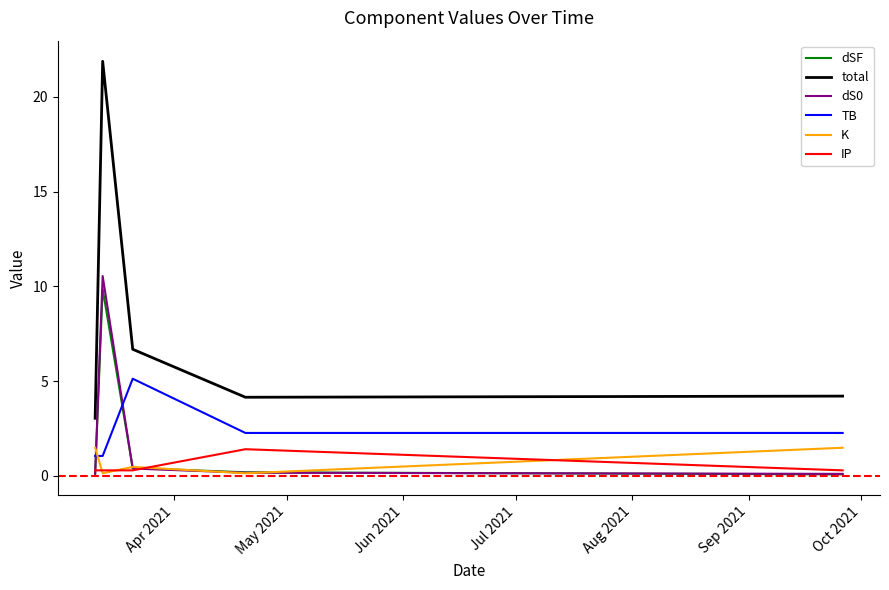

What is the greatest value displayed?

21.9